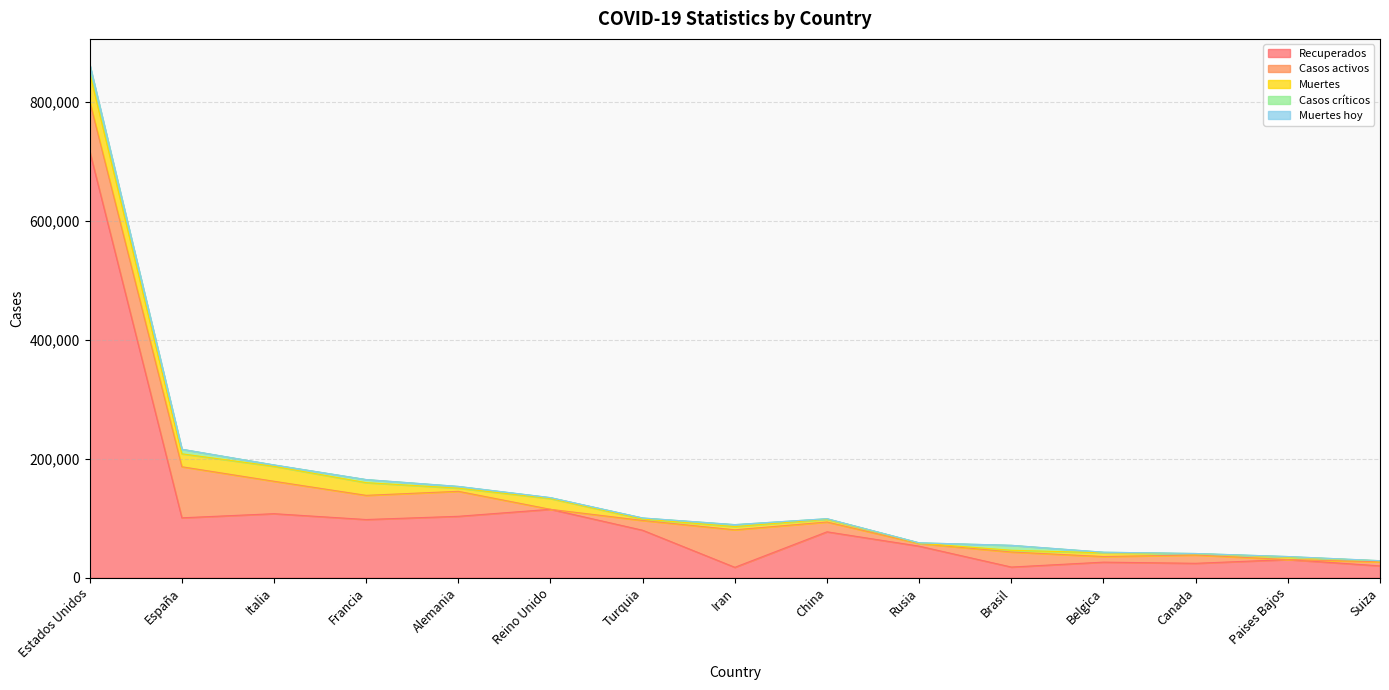

What is the value of the Casos activos point at the 4th from the left?

40657